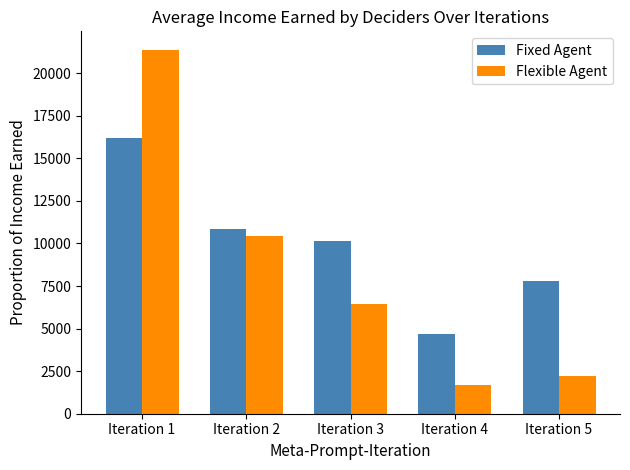

At which label is Flexible Agent closest to 11551?

Iteration 2